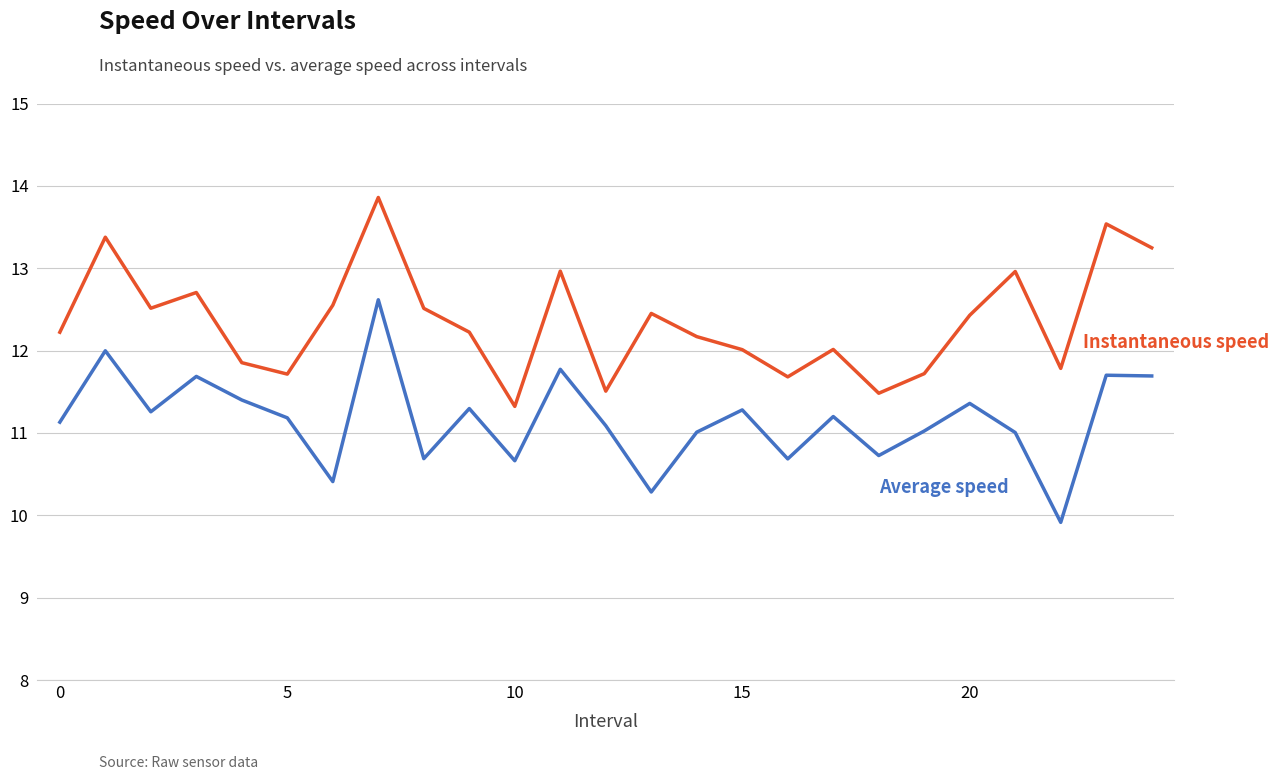

What is the greatest value displayed?

13.9